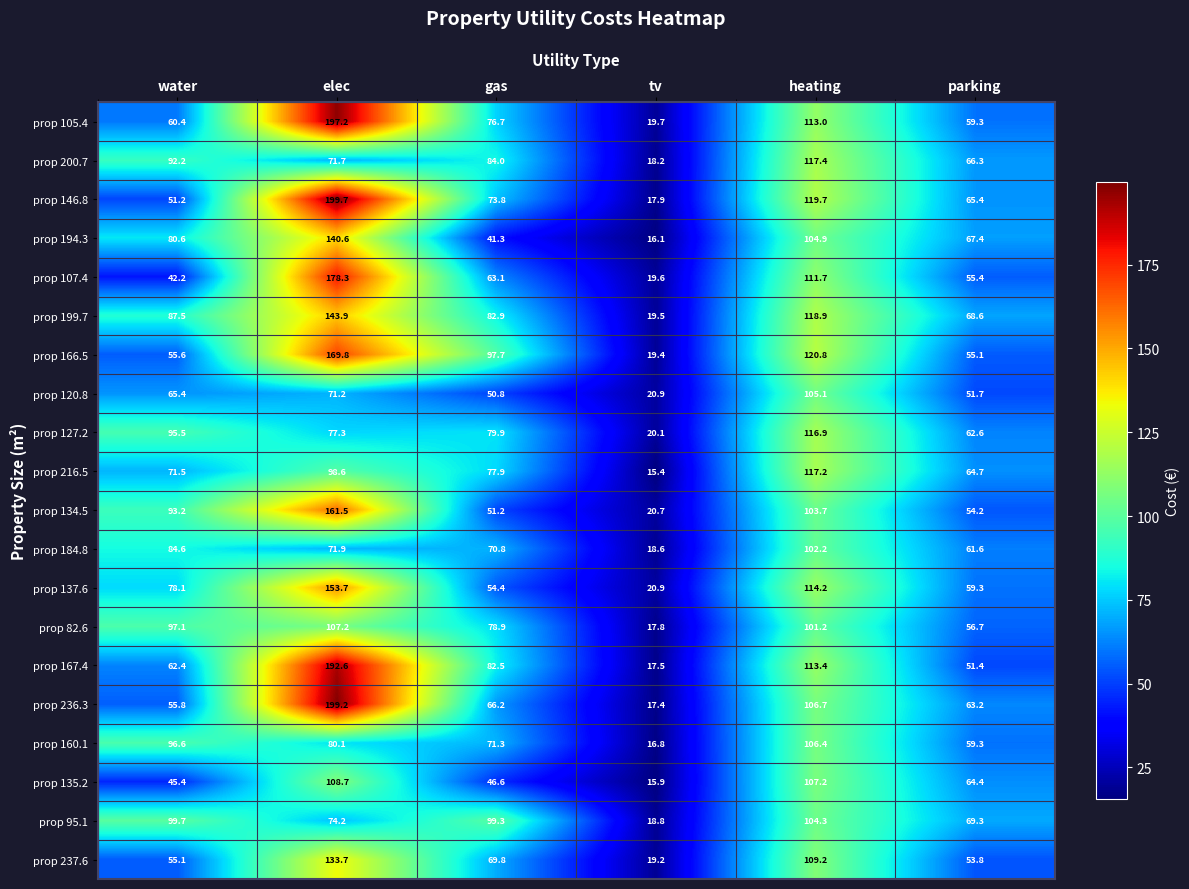

What is the difference between the maximum and minimum values in the prop 135.2 series?

92.8